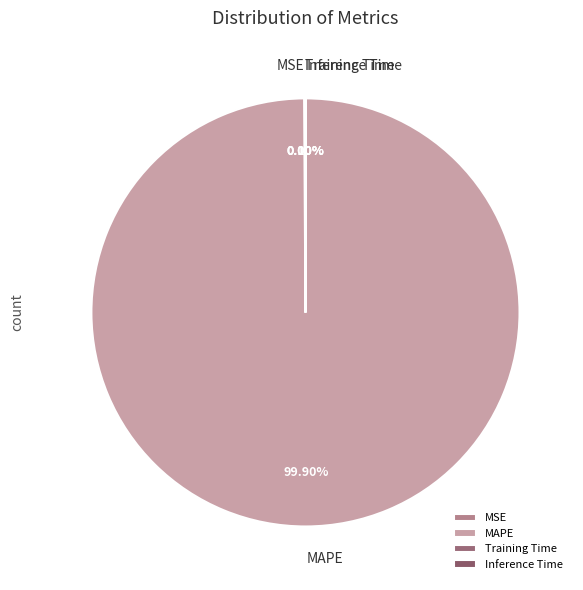

Does MAPE represent more than half of the total?

Yes